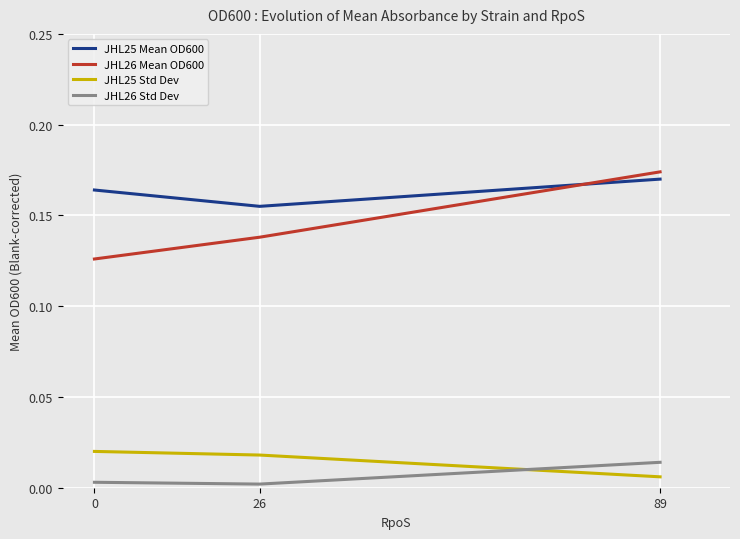

The JHL26 Mean OD600 series shows 0.2 at 26. True or false?

False